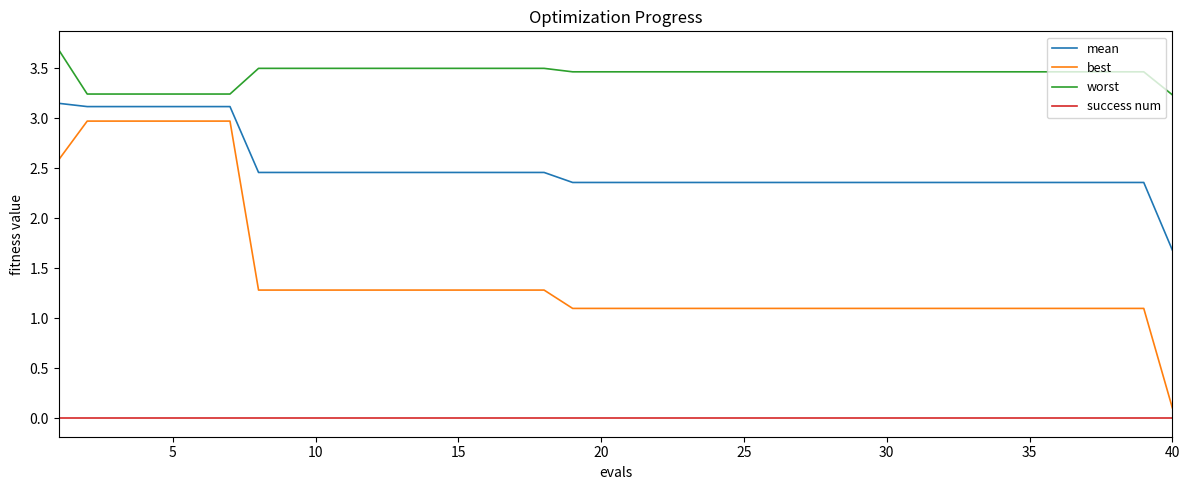

True or false: success num and worst intersect in this chart.

False